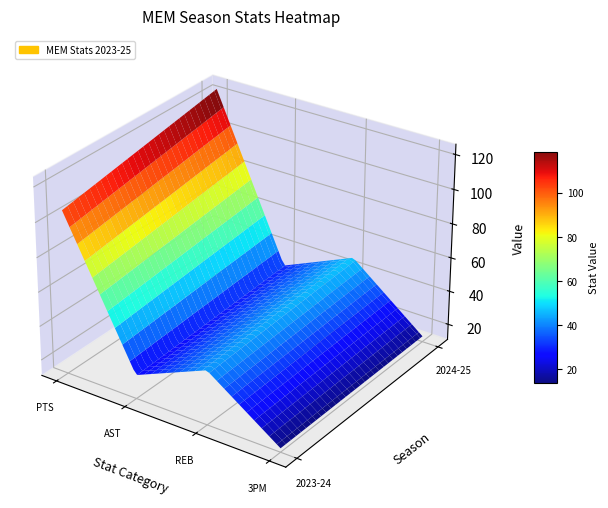

What is the sum of all 2024-25 values?

214.7